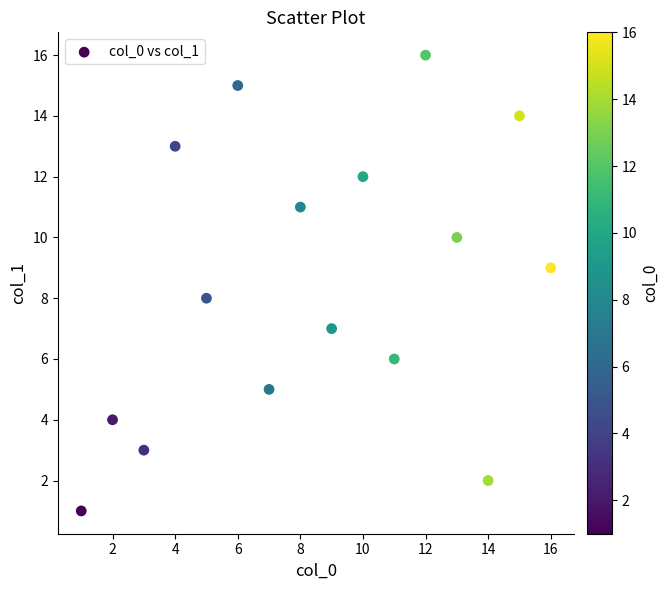

What is the range of Y values (max minus min)?

15